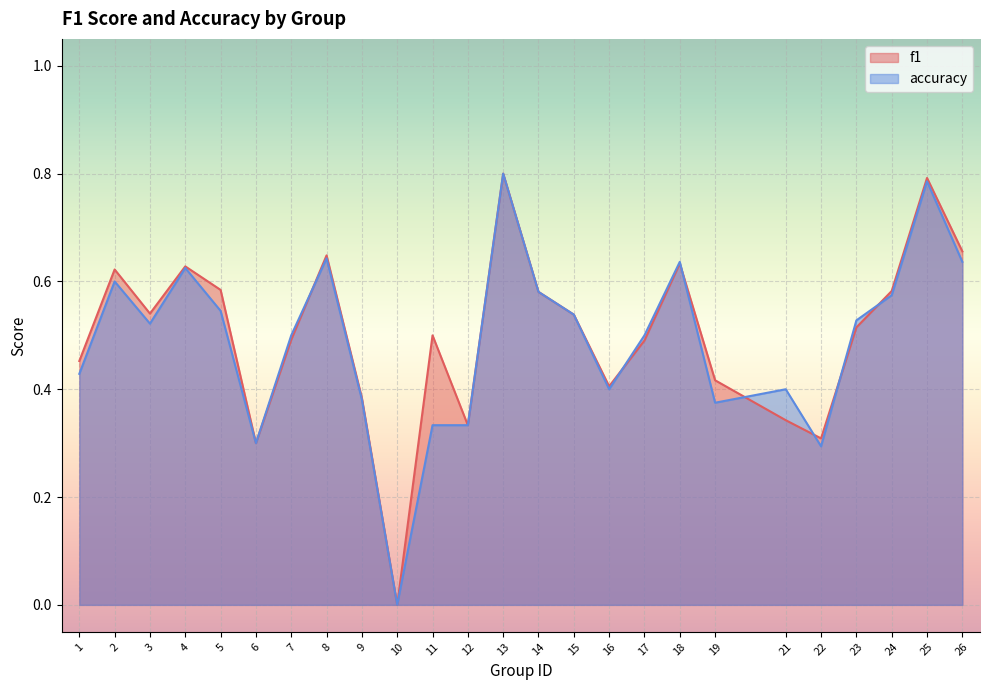

Reading right to left, transcribe all the data shown in this chart.

f1: 0.7	0.8	0.6	0.5	0.3	0.3	0.4	0.6	0.5	0.4	0.5	0.6	0.8	0.3	0.5	0.0	0.4	0.6	0.5	0.3	0.6	0.6	0.5	0.6	0.5
accuracy: 0.6	0.8	0.6	0.5	0.3	0.4	0.4	0.6	0.5	0.4	0.5	0.6	0.8	0.3	0.3	0.0	0.4	0.6	0.5	0.3	0.5	0.6	0.5	0.6	0.4